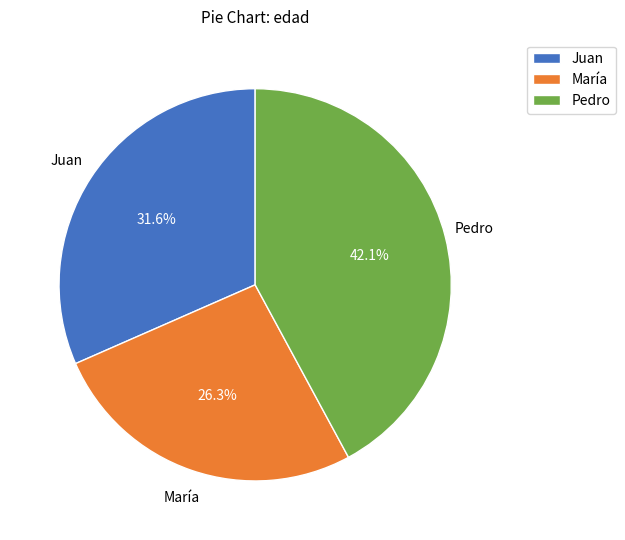

Count the number of slices in the pie.

3